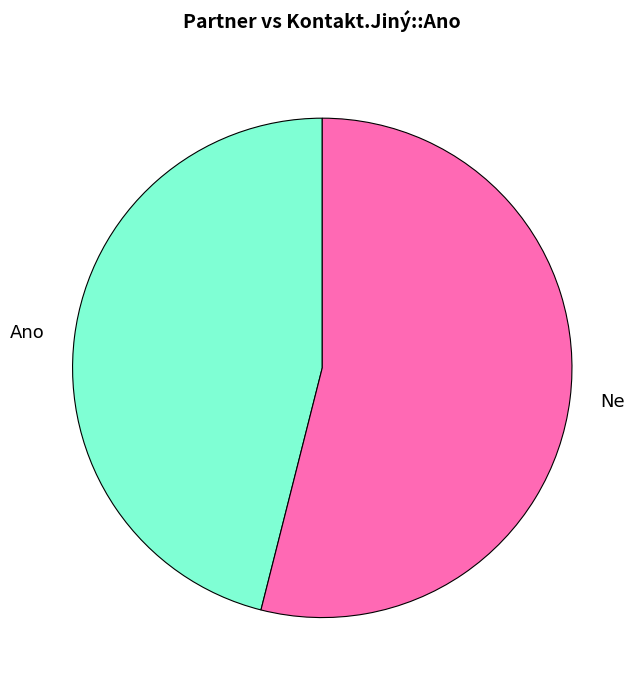

The Ne slice represents 54% of the pie. True or false?

True